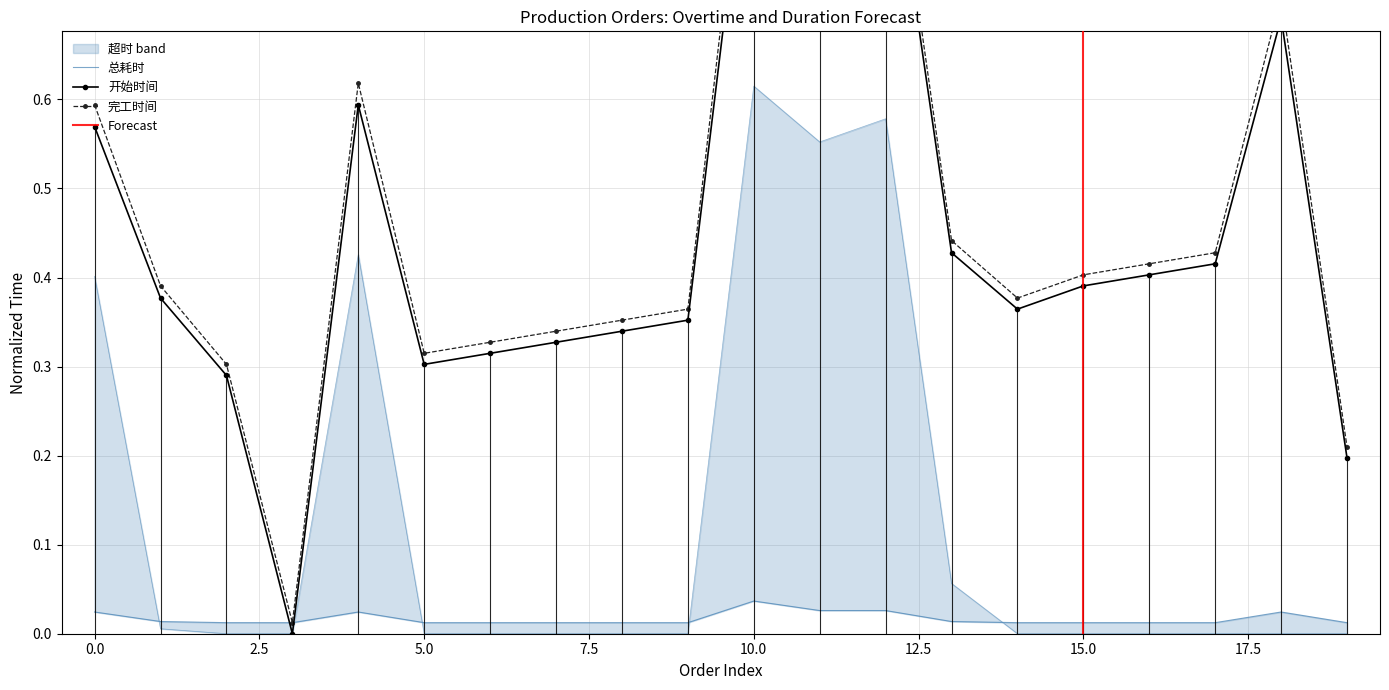

After their last crossing, which series has the higher values: 总耗时 or 开始时间?

开始时间